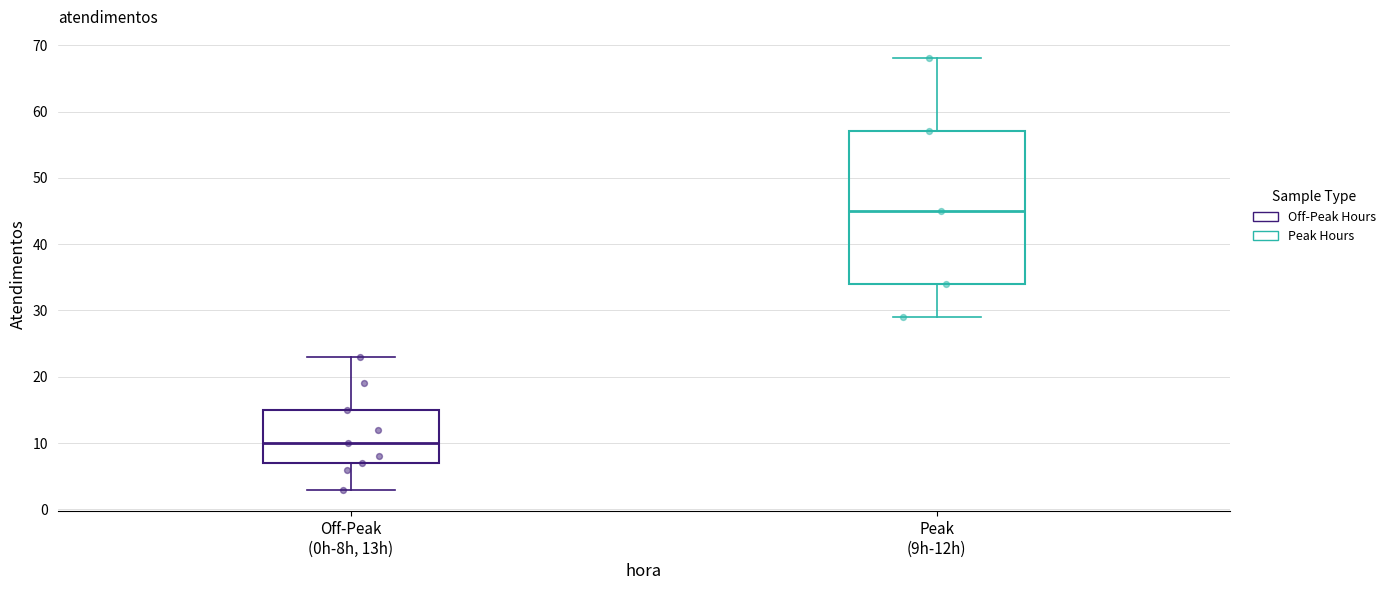

Reading left to right, read every box against the y-axis: the position of its median line, the range the box covers, and the ends of its whiskers. The values are not printed on the chart, so give them approximately, as read against the axis.

Off-Peak (0h-8h, 13h): median 10, box 7 to 15, whiskers 3 to 23
Peak (9h-12h): median 45, box 34 to 57, whiskers 29 to 68